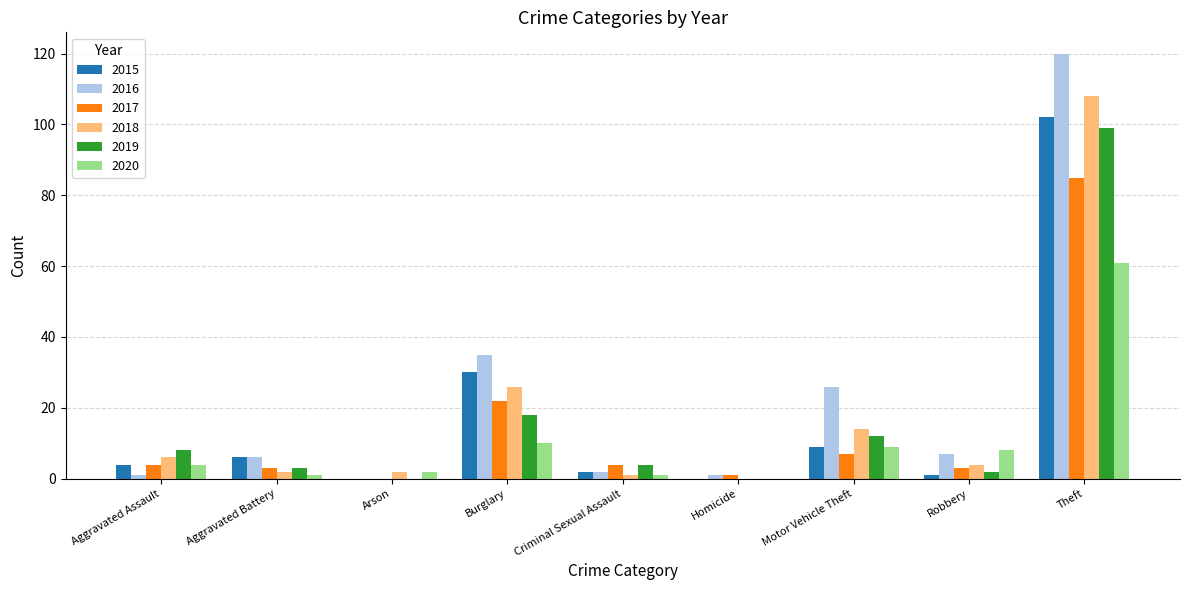

How many series are shown in this chart?

6